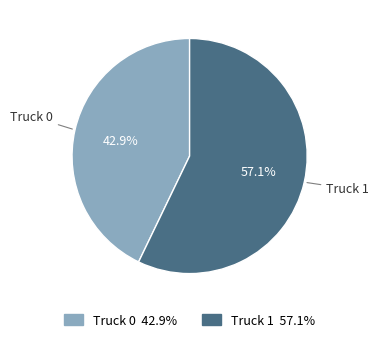

How many slices are in this pie chart?

2